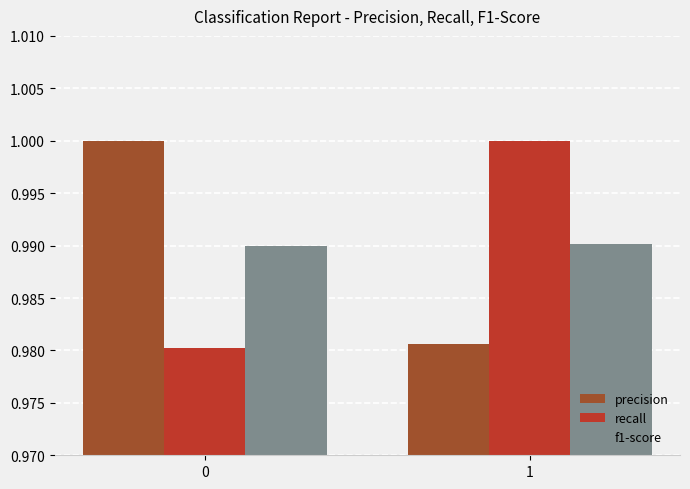

How many series are shown in this chart?

3